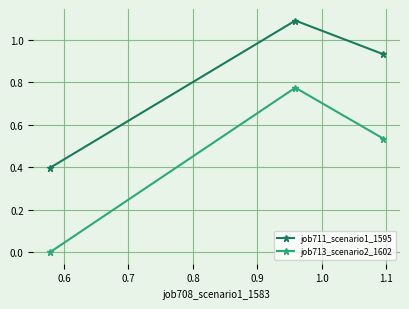

Which series has the widest spread of values?

job713_scenario2_1602